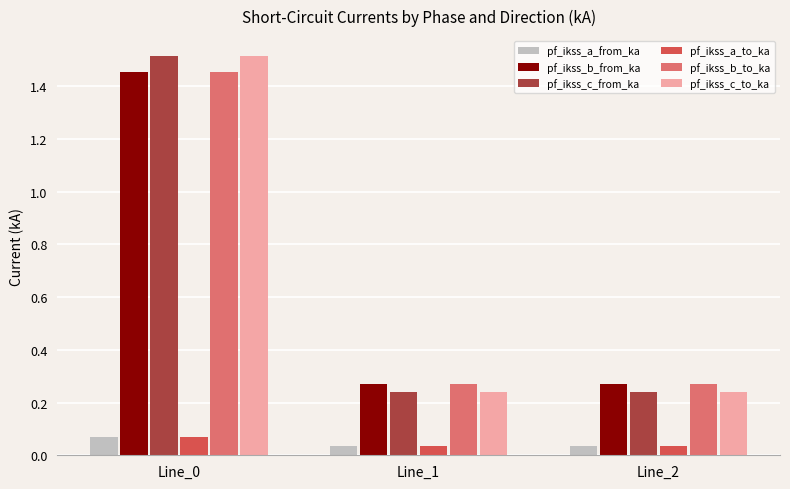

What are all the series names shown in the legend?

pf_ikss_a_from_ka, pf_ikss_b_from_ka, pf_ikss_c_from_ka, pf_ikss_a_to_ka, pf_ikss_b_to_ka, pf_ikss_c_to_ka